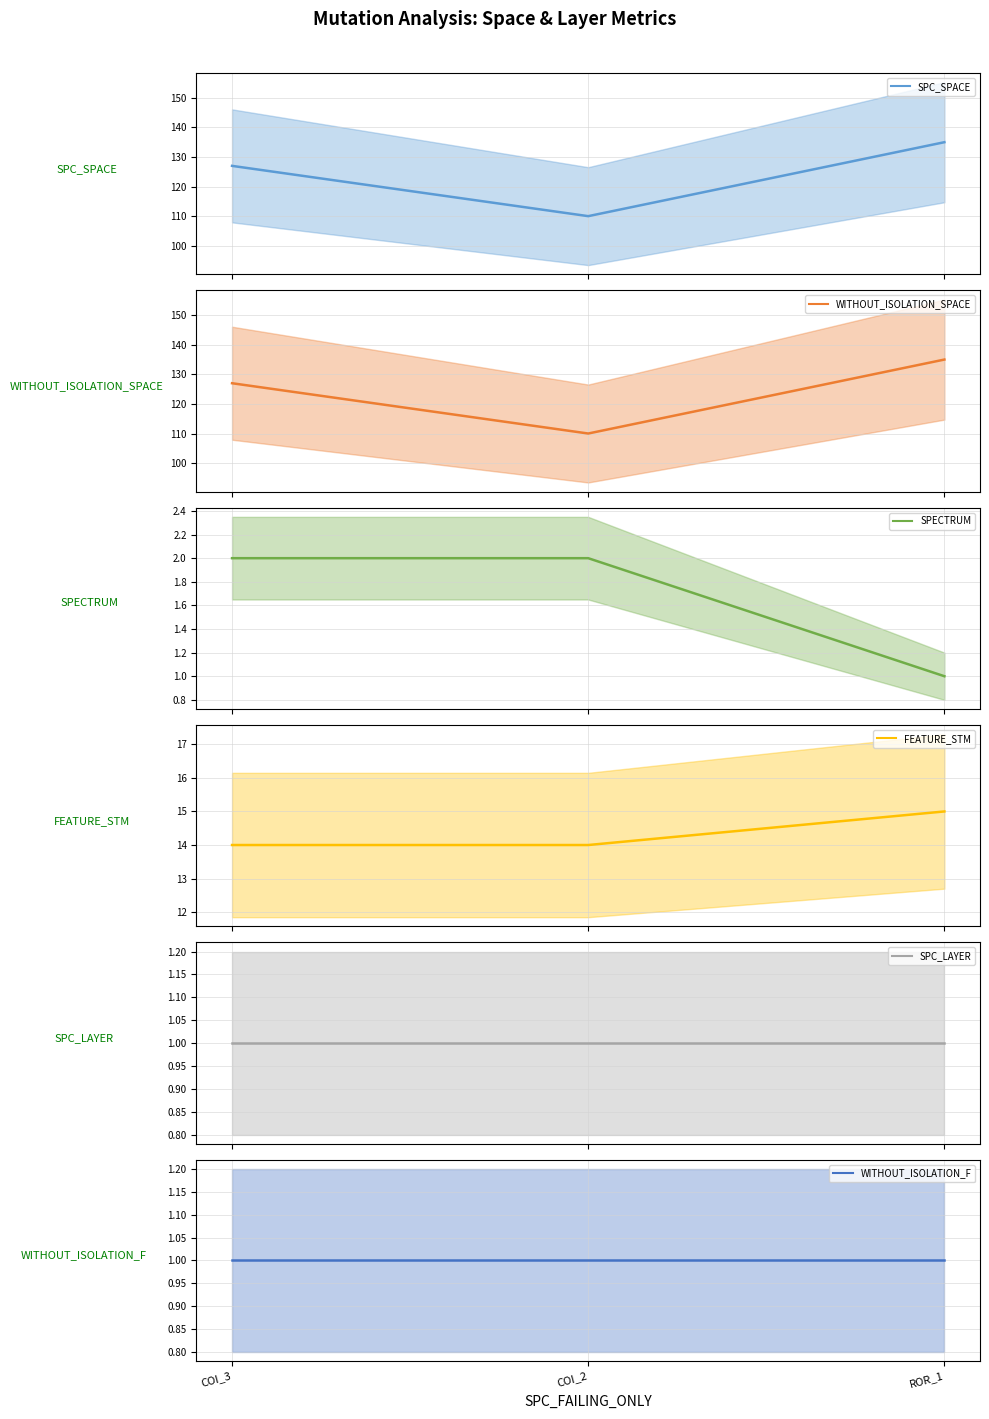

Which category has the lowest value in the FEATURE_STM (mean) series?

COI_3